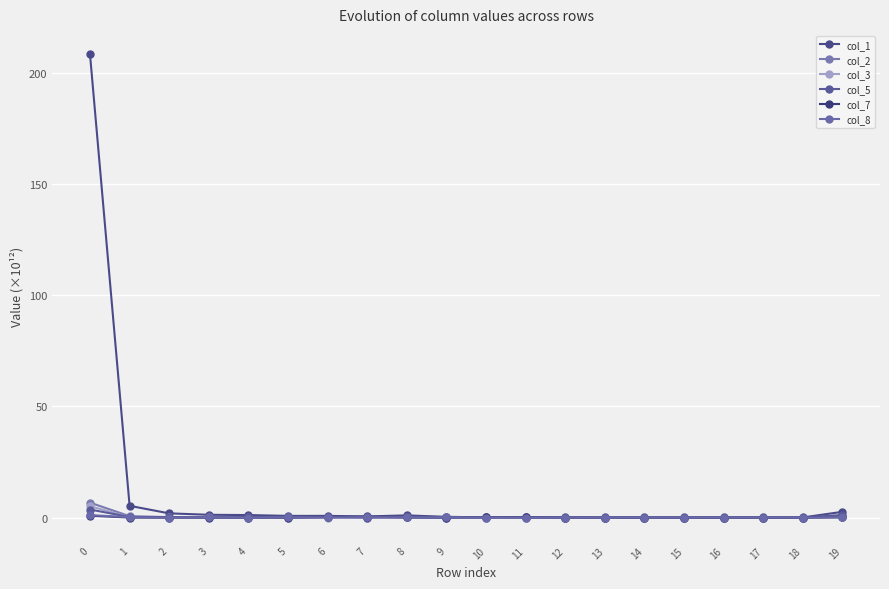

Reading left to right, extract all data points from this chart.

col_1: 208.5	5.3	1.9	1.3	1.1	0.8	0.8	0.5	1.0	0.3	0.1	0.1	0.2	0.1	0.0	0.1	0.1	0.1	0.1	2.6
col_2: 6.7	0.6	0.2	0.1	0.1	0.1	0.1	0.2	0.1	0.0	0.0	0.0	0.0	0.0	0.0	0.0	0.0	0.0	0.0	0.1
col_3: 5.1	0.2	0.1	0.2	0.0	0.0	0.0	0.0	0.0	0.2	0.0	0.0	0.0	0.0	0.0	0.0	0.0	0.0	0.0	0.2
col_5: 3.6	0.3	0.1	0.1	0.1	0.1	0.2	0.0	0.1	0.0	0.2	0.1	0.0	0.0	0.0	0.0	0.0	0.0	0.0	1.2
col_7: 0.8	0.0	0.0	0.0	0.0	0.0	0.2	0.4	0.1	0.0	0.1	0.1	0.0	0.0	0.0	0.0	0.0	0.0	0.0	0.2
col_8: 1.1	0.2	0.0	0.2	0.0	0.1	0.1	0.2	0.1	0.0	0.0	0.0	0.0	0.0	0.0	0.0	0.0	0.0	0.0	0.2